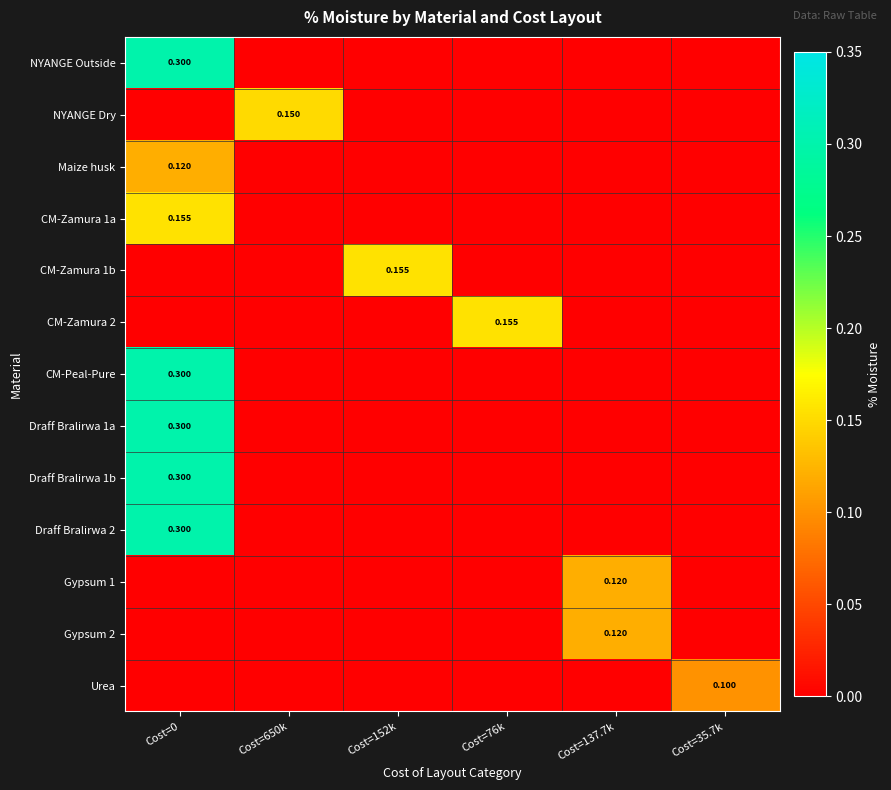

At how many categories does at least one series exceed 0?

6